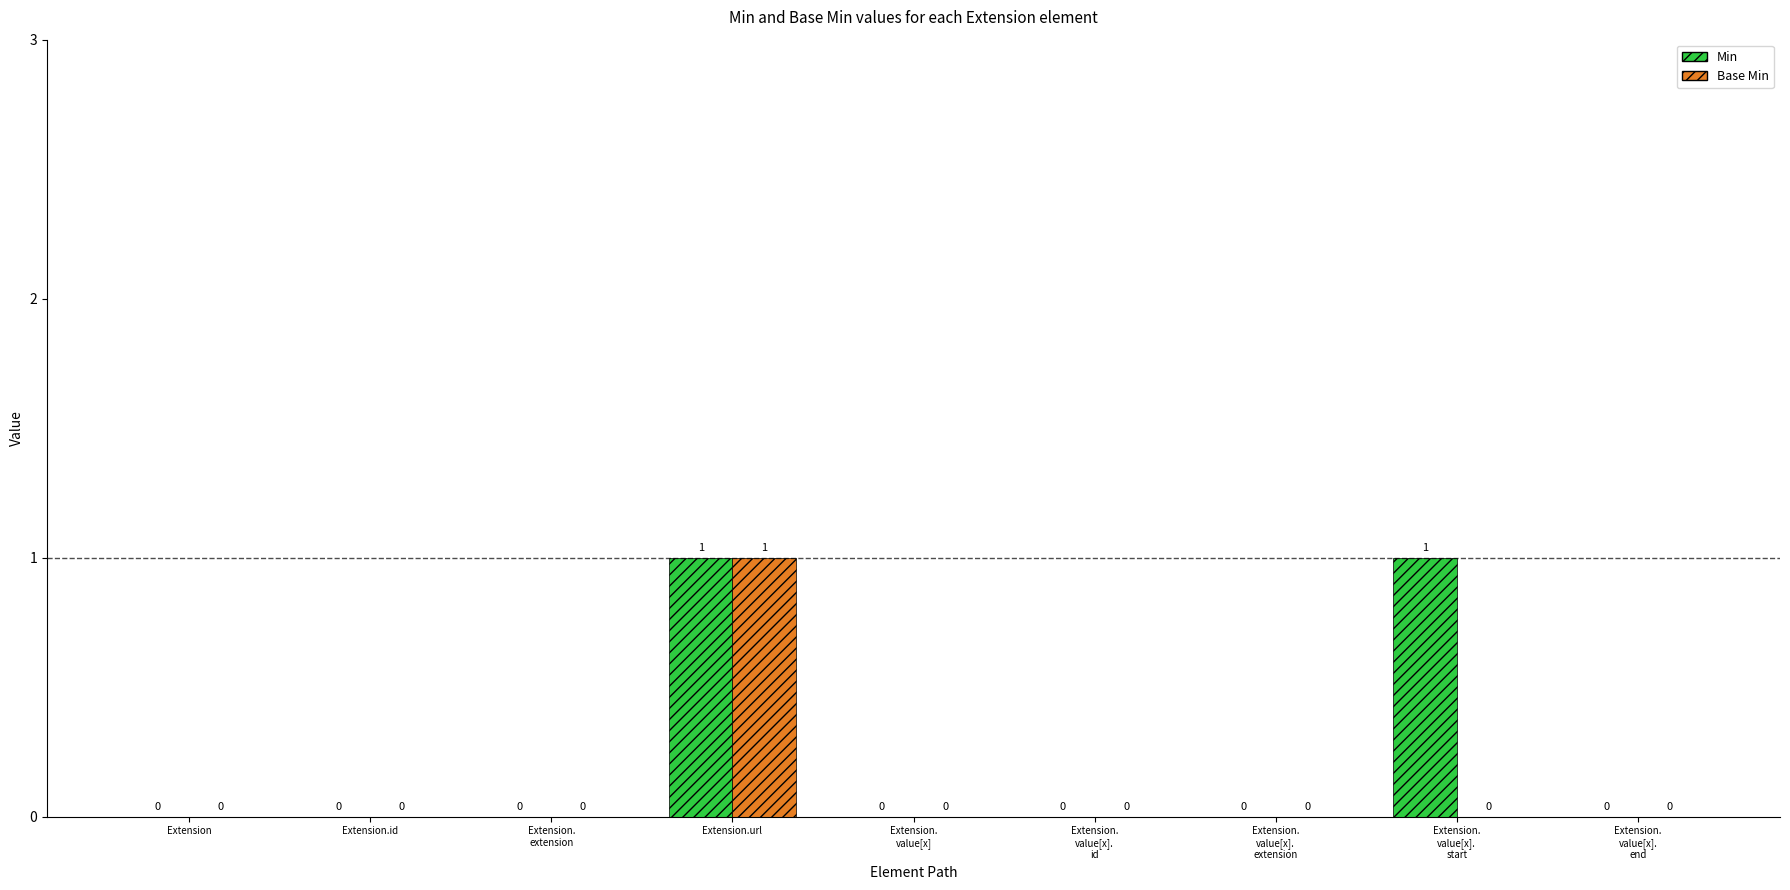

The Base Min series shows 0 at Extension.id. True or false?

True